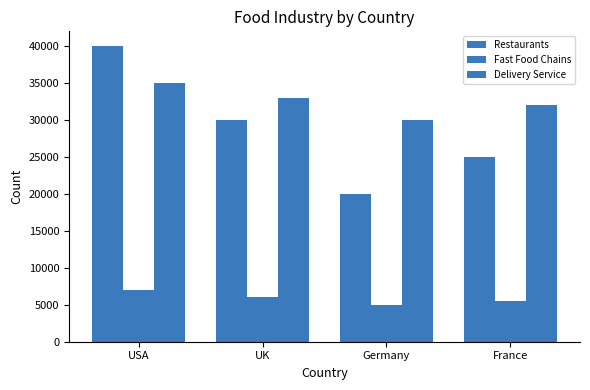

What is the label of the 2nd bar from the right?

Germany